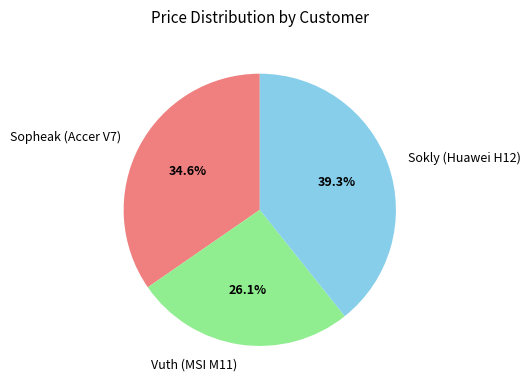

True or false: Vuth (MSI M11) accounts for 26% of the total.

True